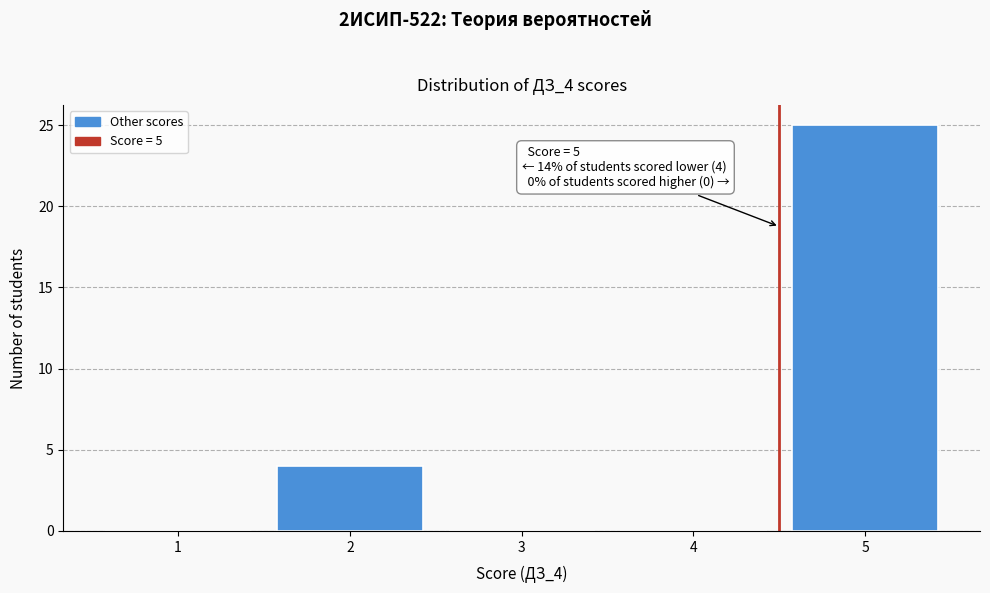

Reading right to left, extract all data points from this chart.

5=25	4=0	3=0	2=4	1=0